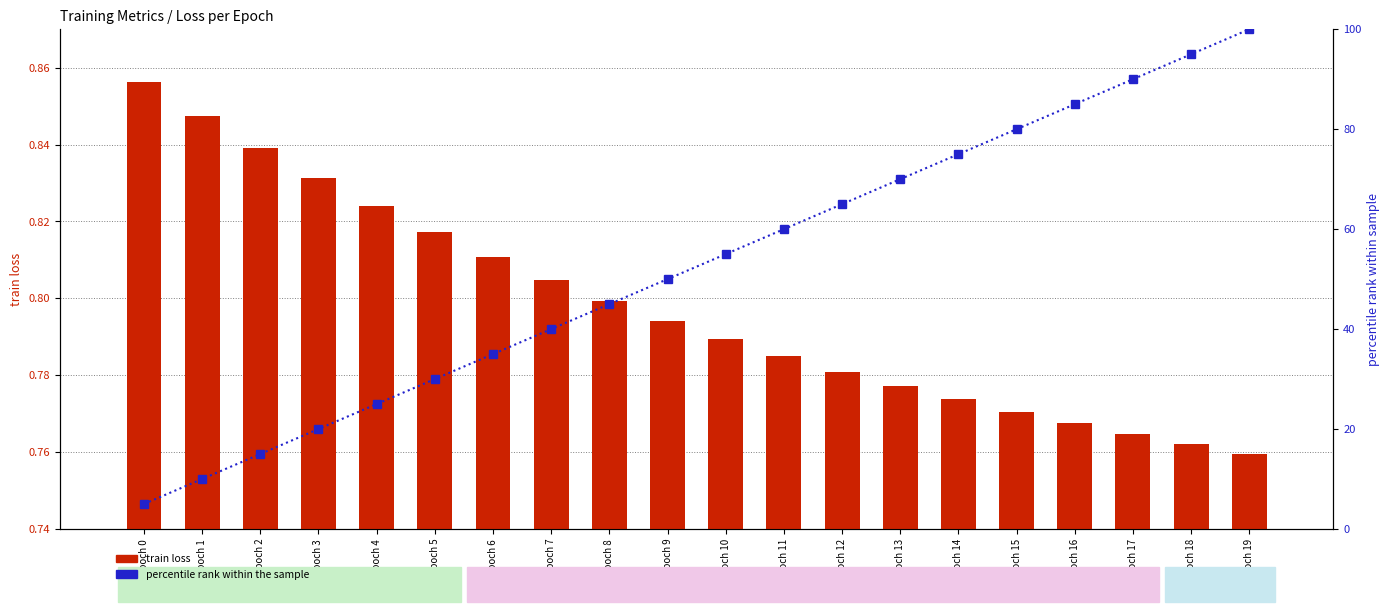

Count the number of categories in the chart.

20